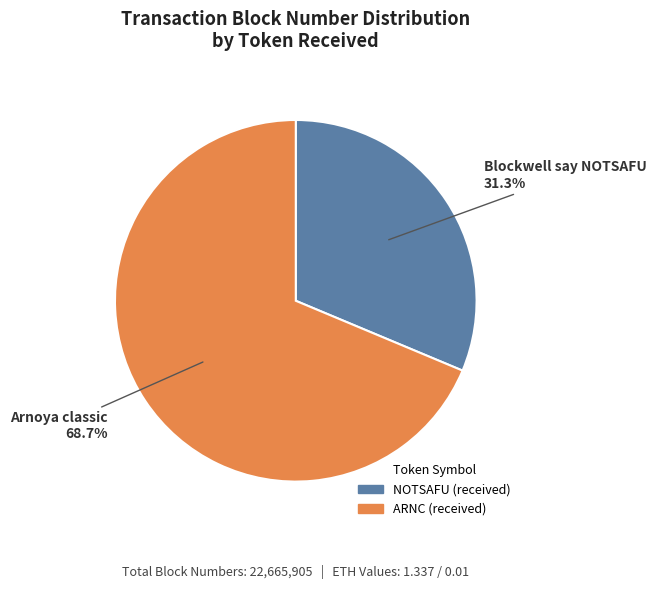

Between Arnoya classic and Blockwell say NOTSAFU, which is larger?

Arnoya classic